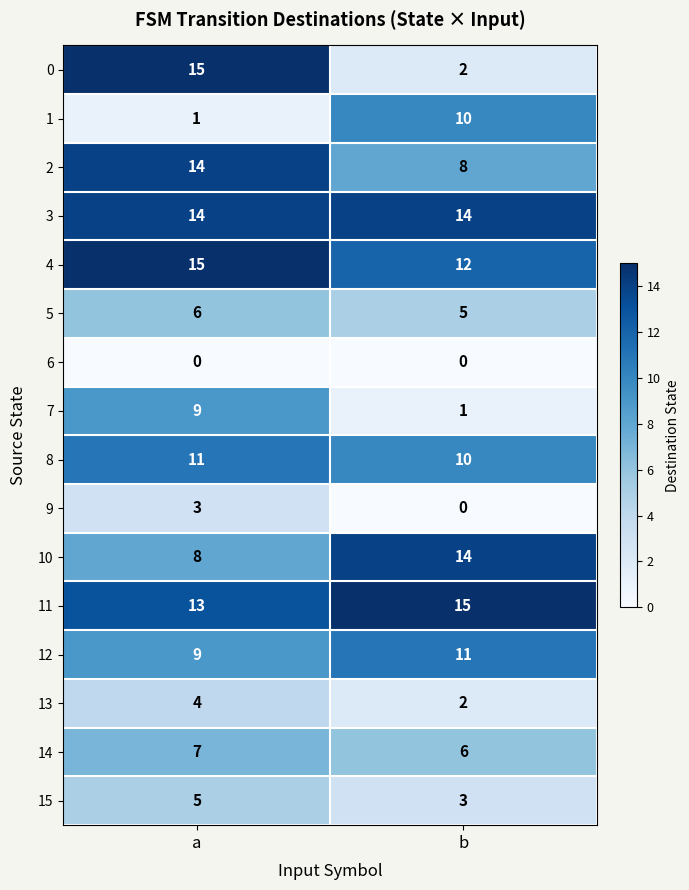

What is the minimum value for 4?

12